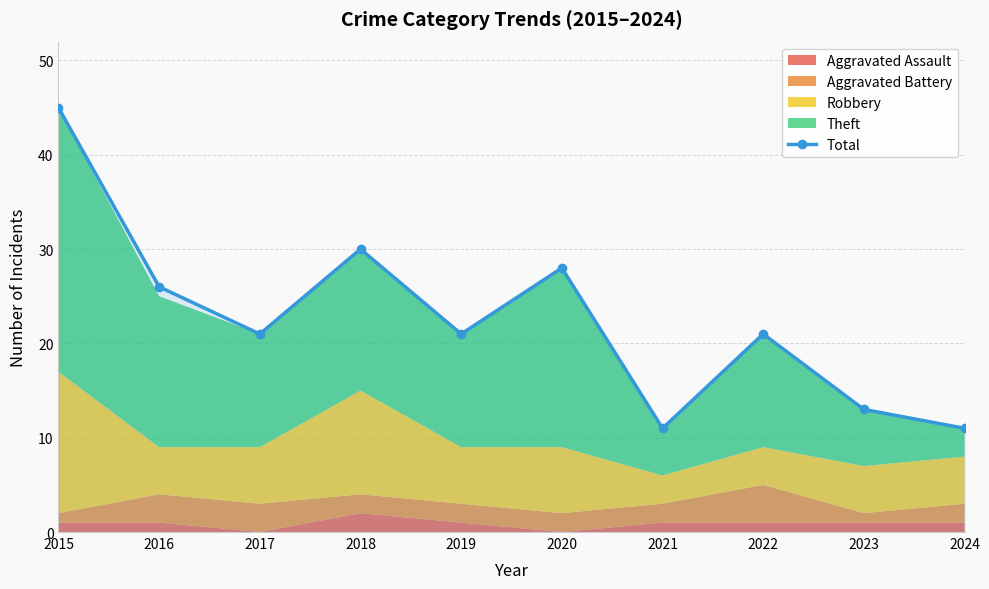

Reading left to right, list all the values displayed in this chart.

45	26	21	30	21	28	11	21	13	11